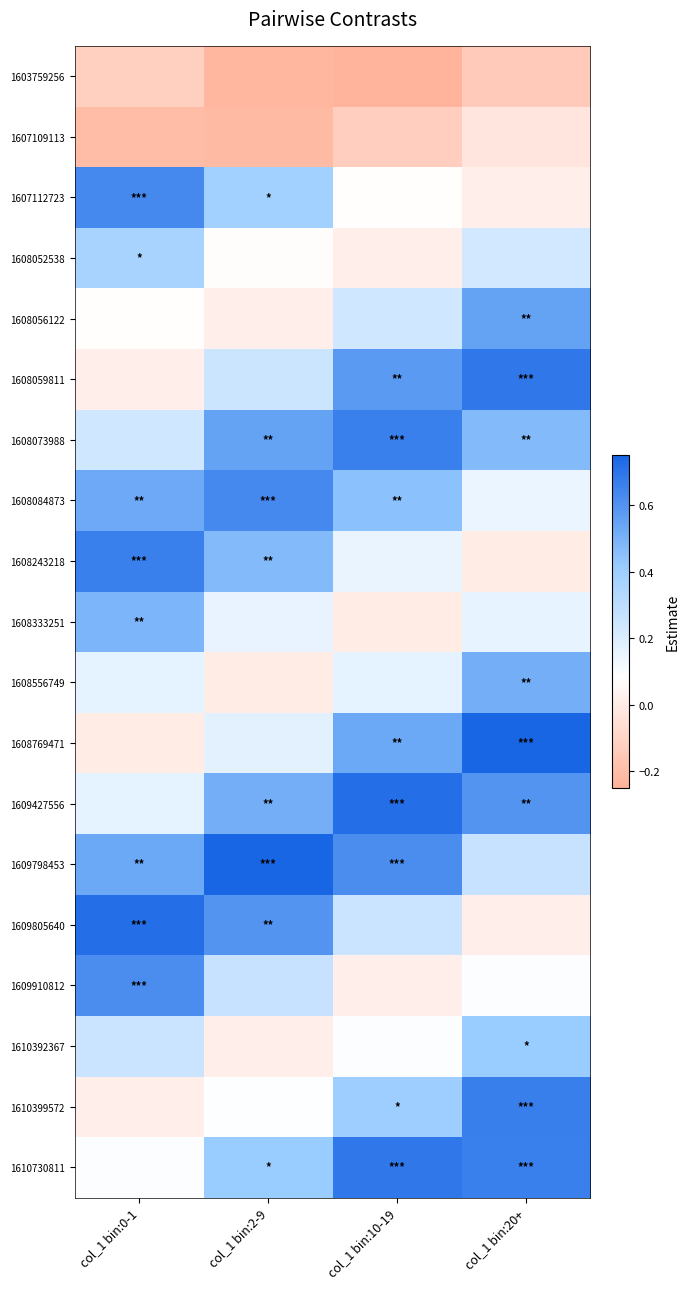

Which has a higher value, col_1 bin:0-1 or col_1 bin:10-19?

col_1 bin:0-1